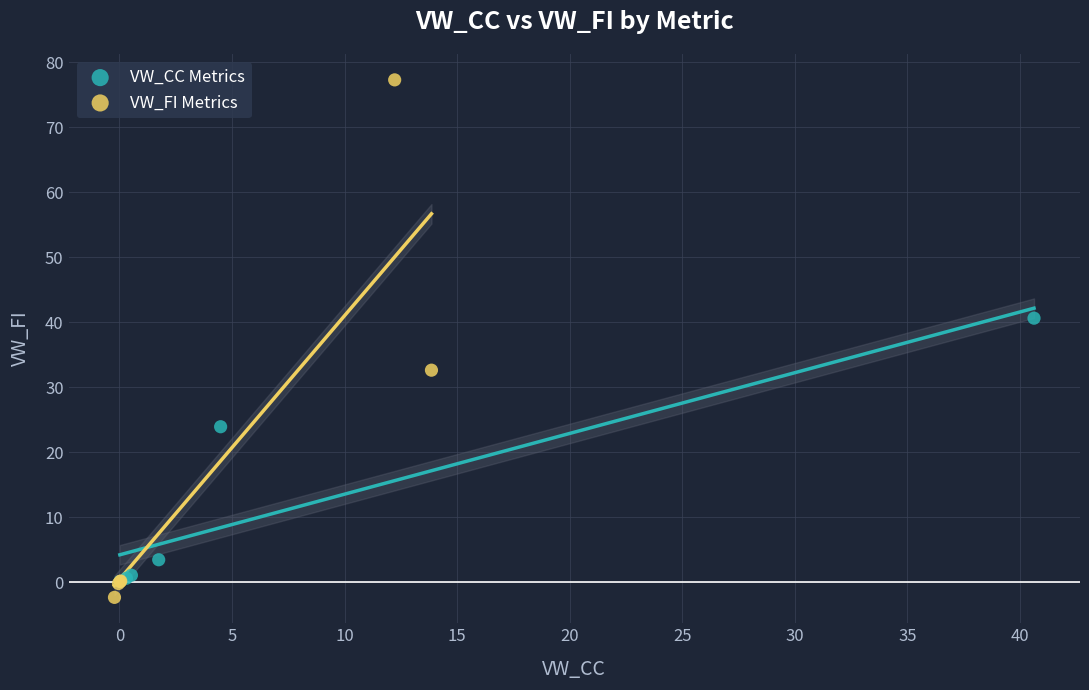

Which series reaches the maximum Y coordinate?

VW_FI Metrics